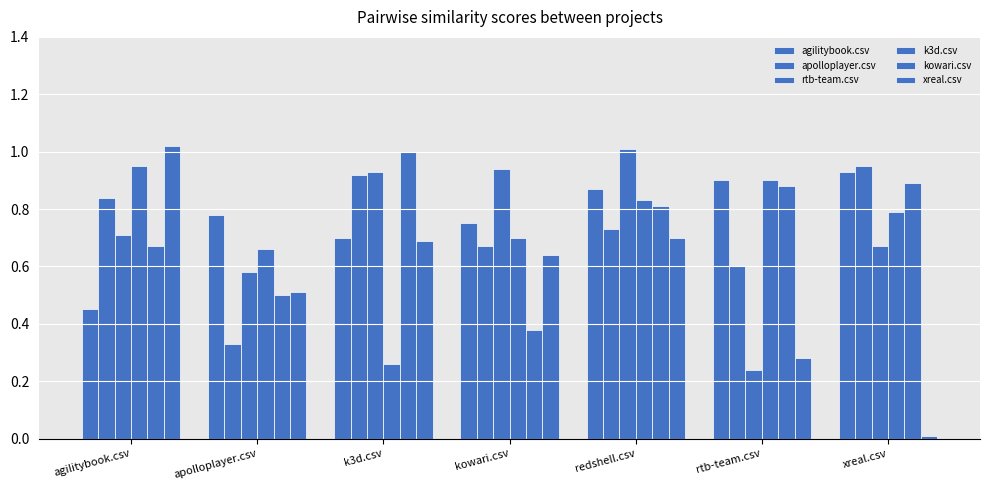

Does the chart contain any negative values?

No